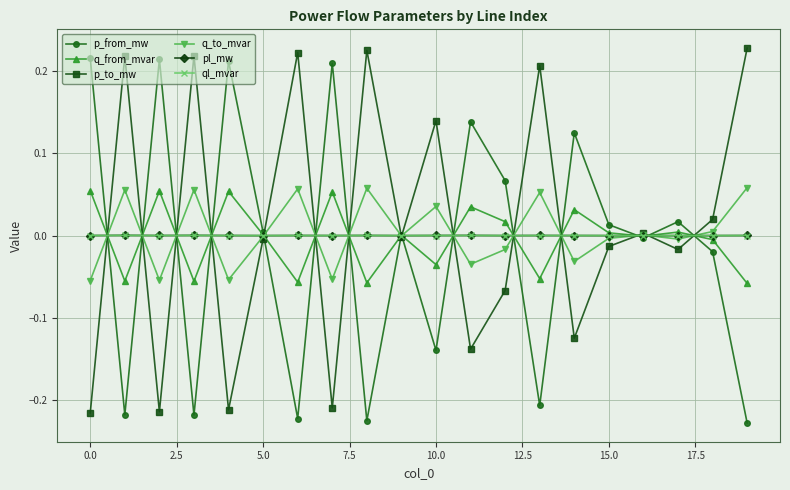

True or false: p_from_mw has more than 1 points higher than both neighbors.

True